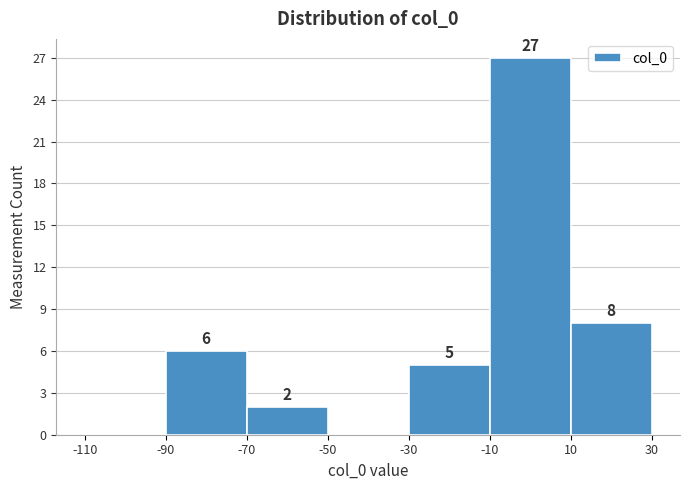

Over which range of the x-axis is the bar tallest?

-10 to 10